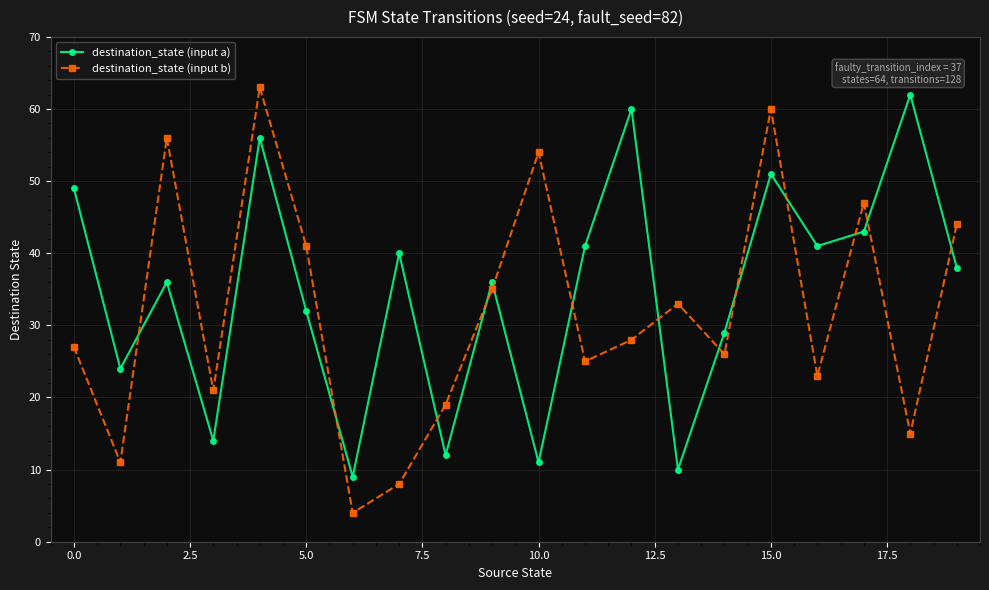

How many interior local peaks does the destination_state (input a) series have?

7